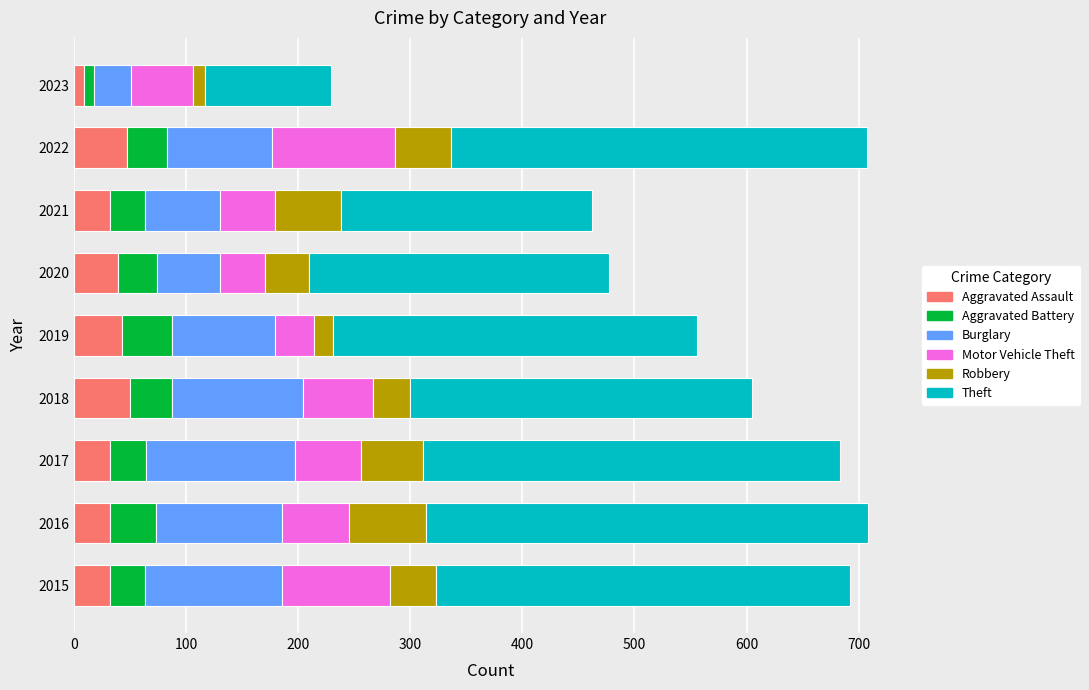

What is the maximum value for Aggravated Assault?

50